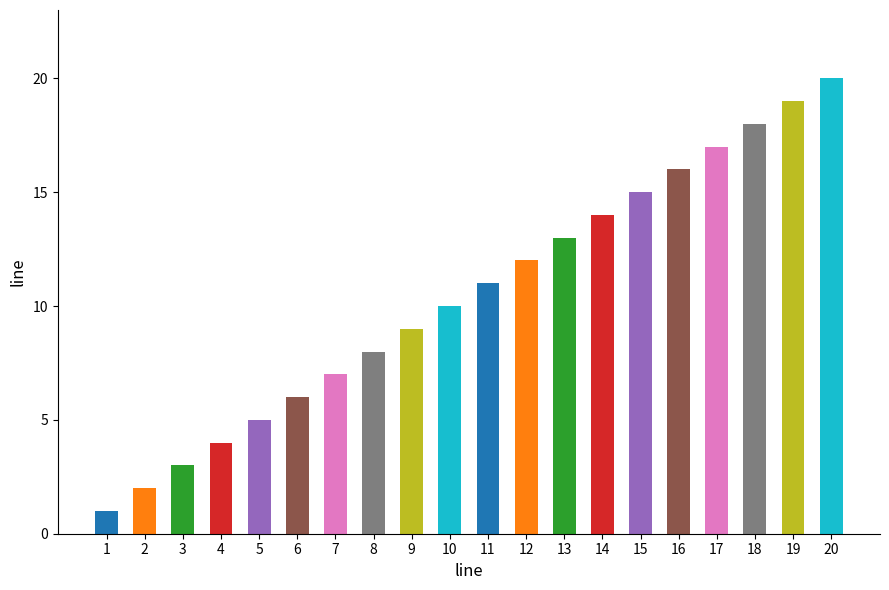

Is it true that the value at 8 is 3?

False